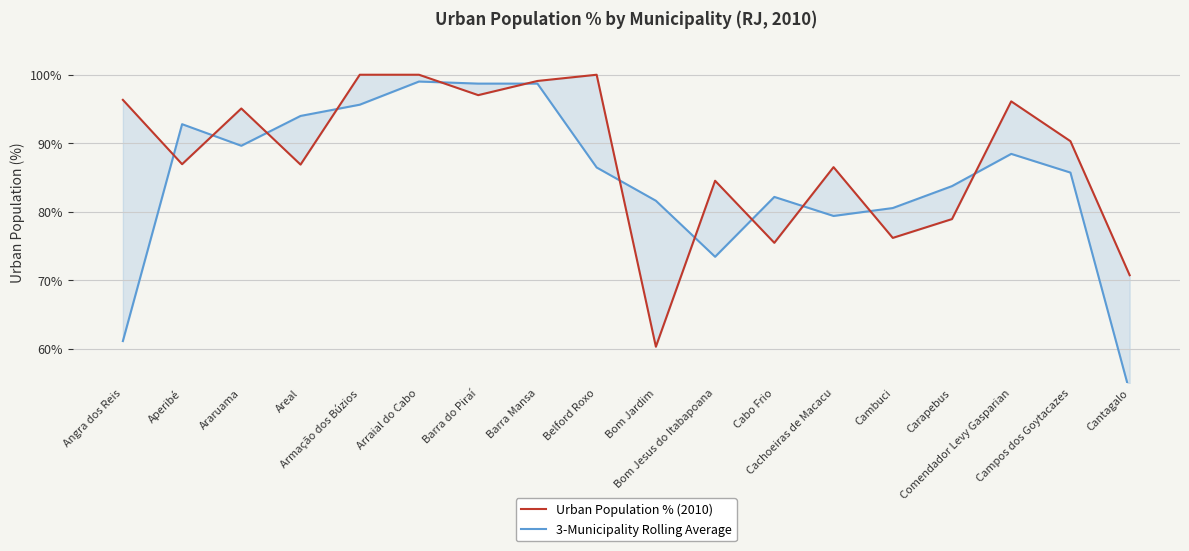

True or false: 3-Municipality Rolling Average and Urban Population % (2010) cross at least once.

True